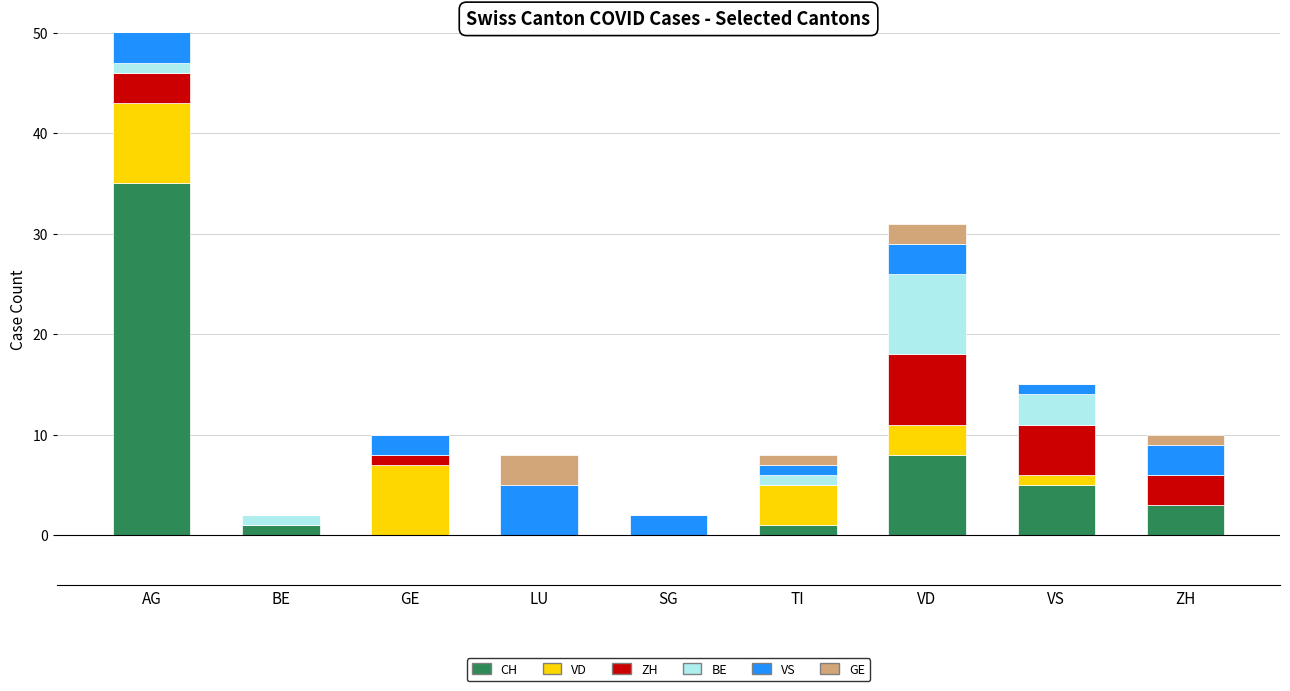

What is the difference between the second highest and minimum values in the VS series?

5